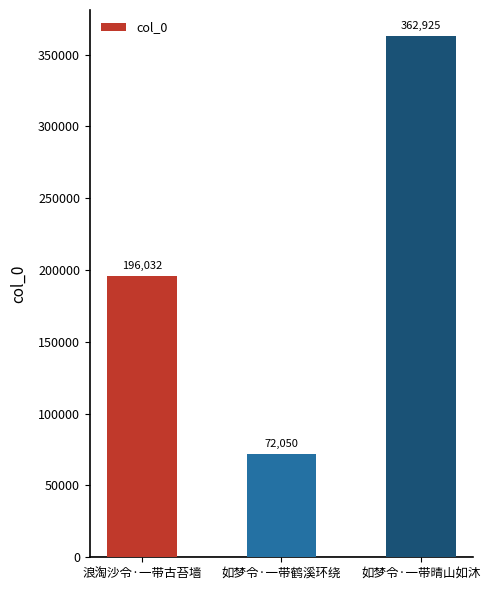

Reading left to right, transcribe all the data shown in this chart.

浪淘沙令·一带古苔墙=196032	如梦令·一带鹤溪环绕=72050	如梦令·一带晴山如沐=362925